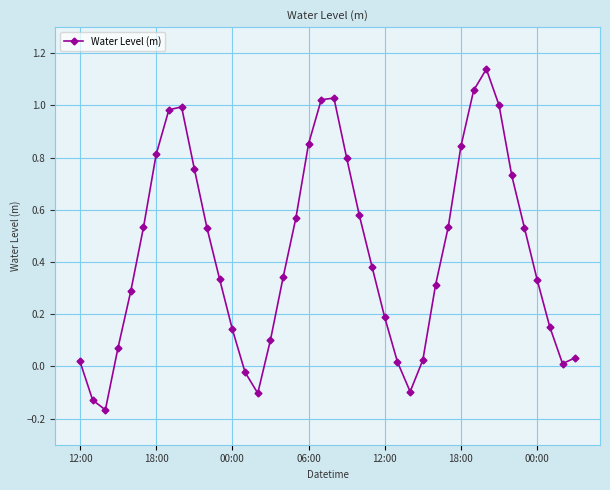

True or false: the data has more than 1 interior local peaks.

True